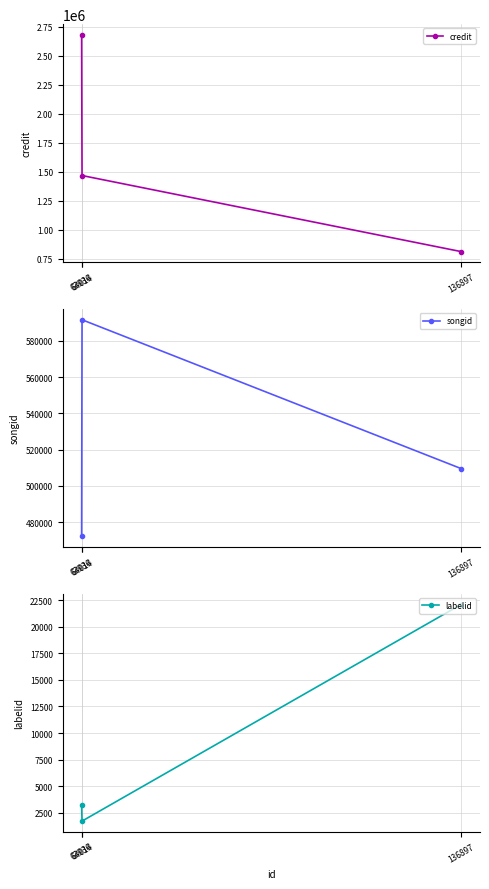

Reading left to right, list all the values displayed in this chart.

credit: 63936=2678743	64014=1467019	136897=811294
songid: 63936=472249	64014=591616	136897=509611
labelid: 63936=3209	64014=1708	136897=22098